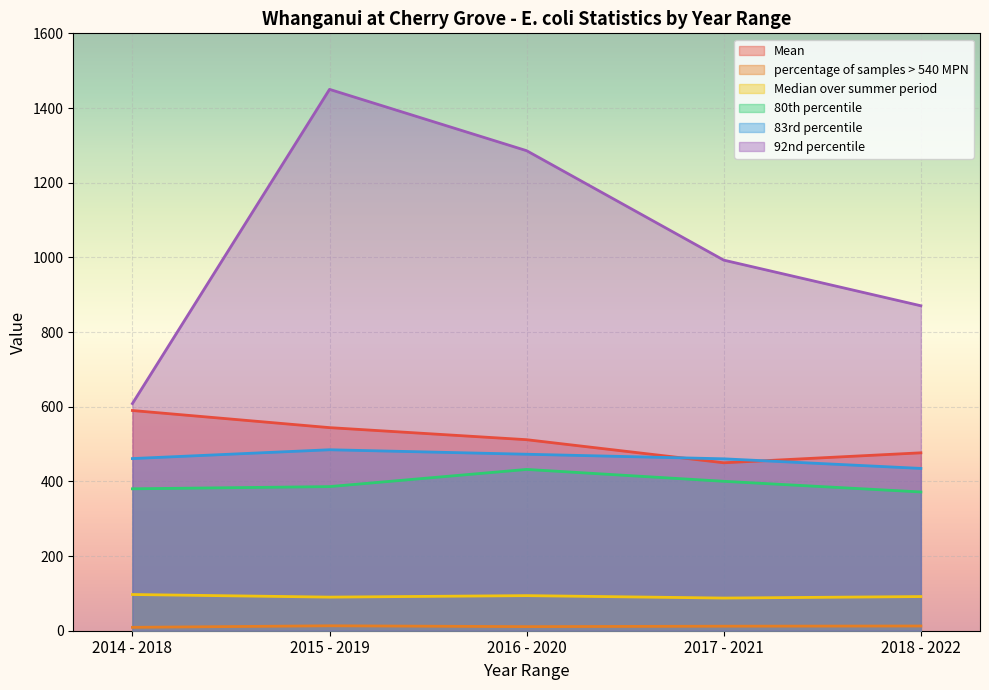

The Mean series shows 806.2 at 2015 - 2019. True or false?

False